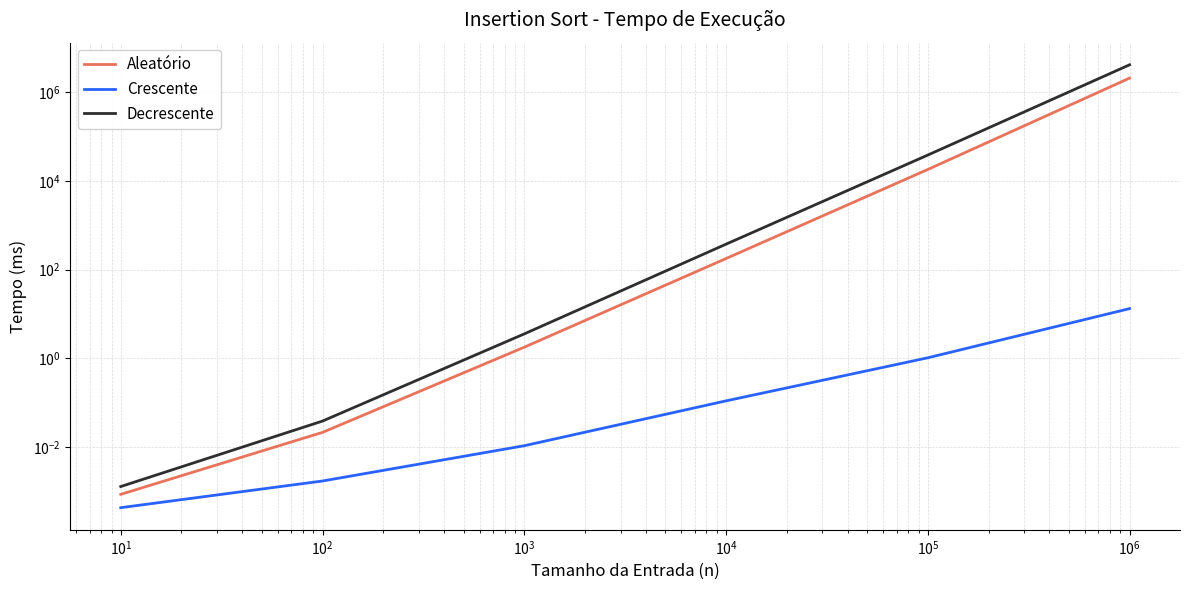

Rank the series by their average value, from lowest to highest.

Crescente, Aleatório, Decrescente